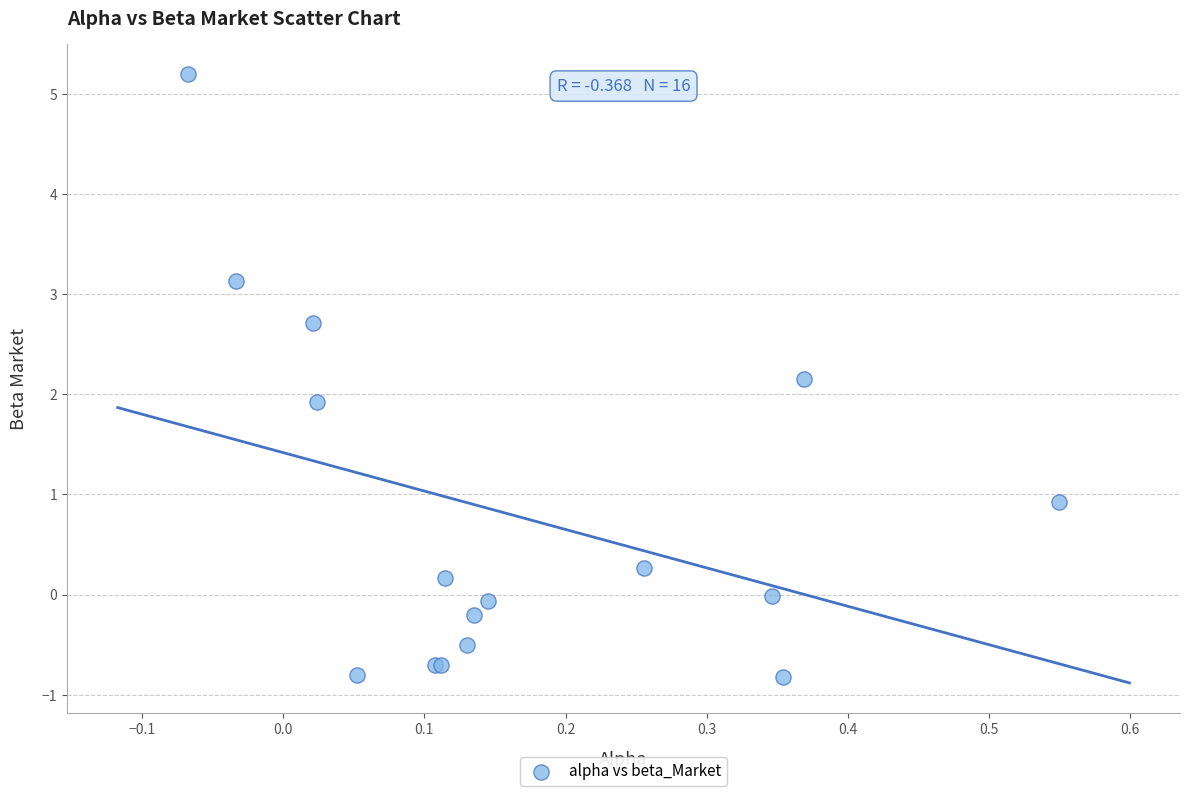

What Y value in the scatter plot is closest to 2?

1.9